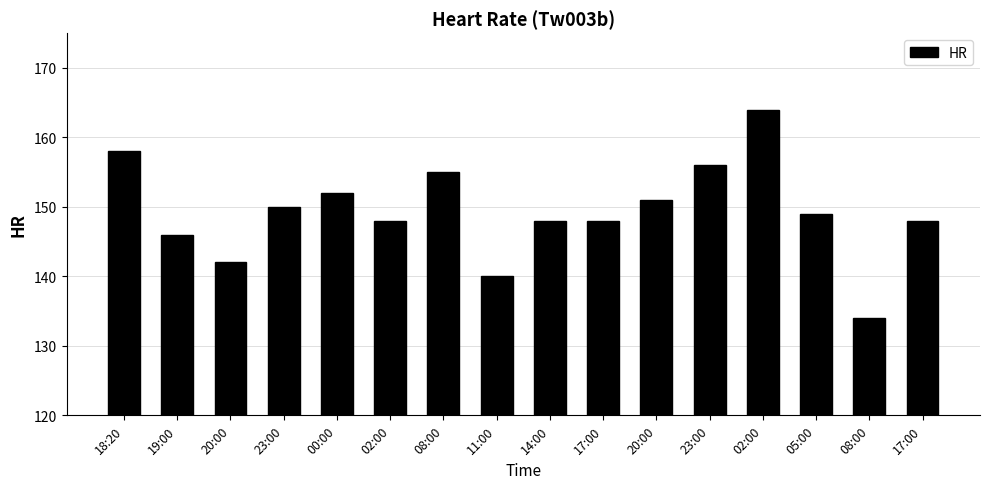

How many series are shown in this chart?

1